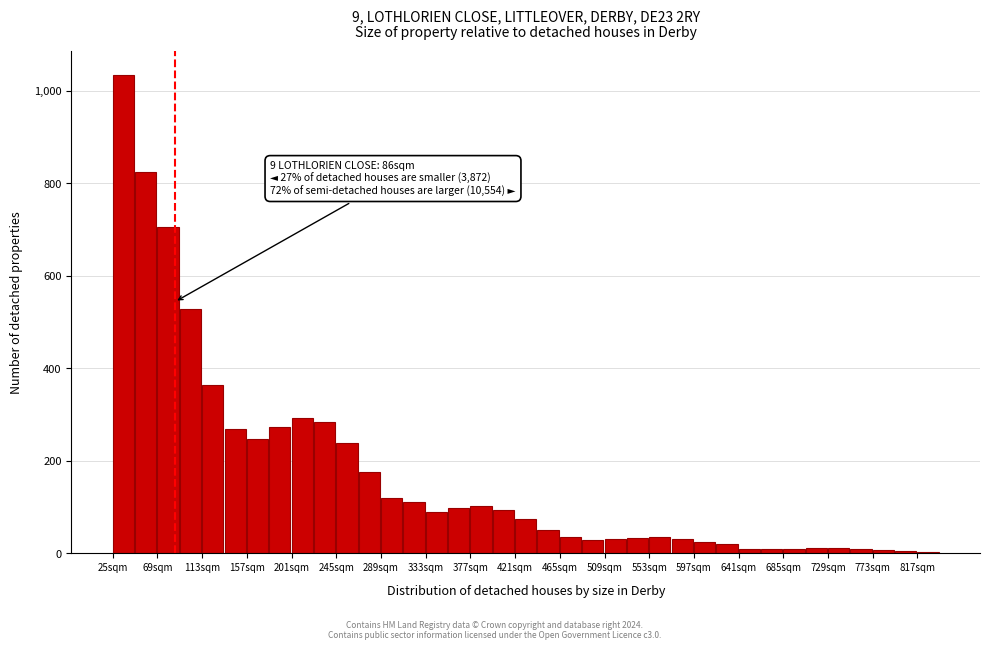

Which range on the x-axis has the tallest bar?

25 to 47